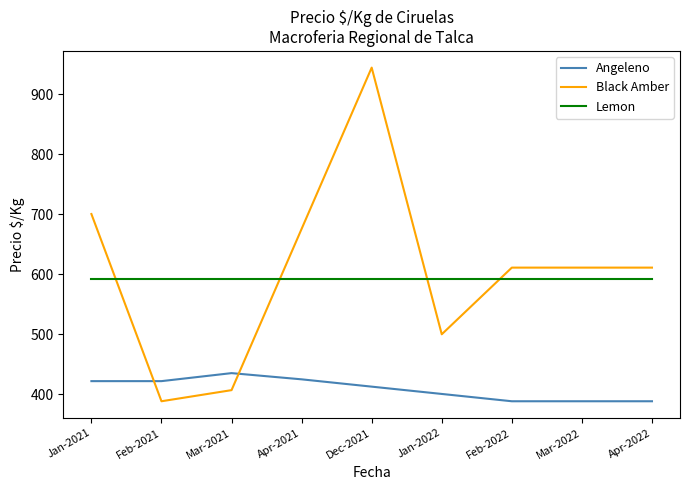

What is the sum of the Angeleno values at Jan-2021 and Dec-2021?

834.8